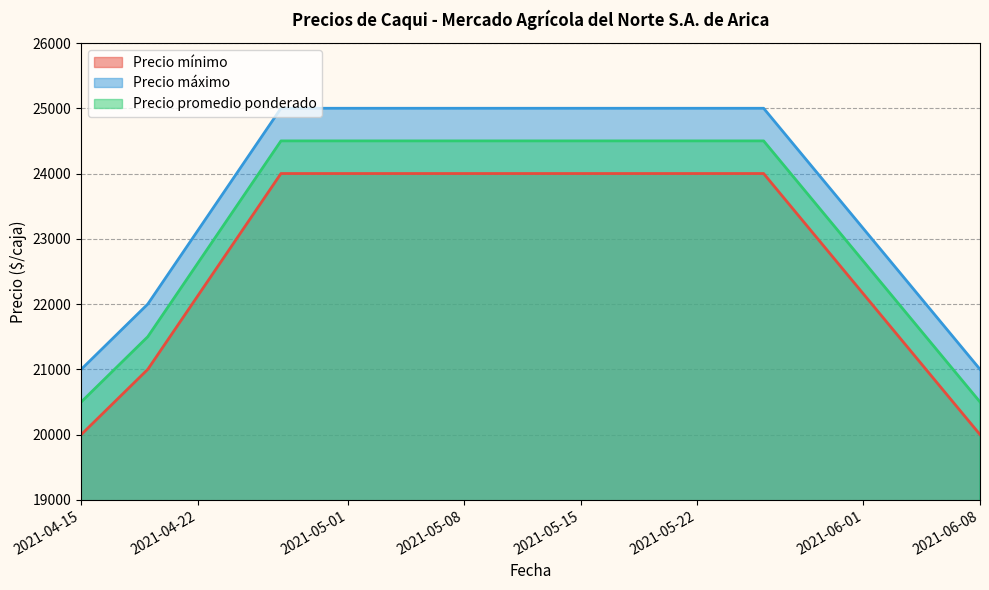

Count the Precio máximo values in the range 21000 to 25000.

5